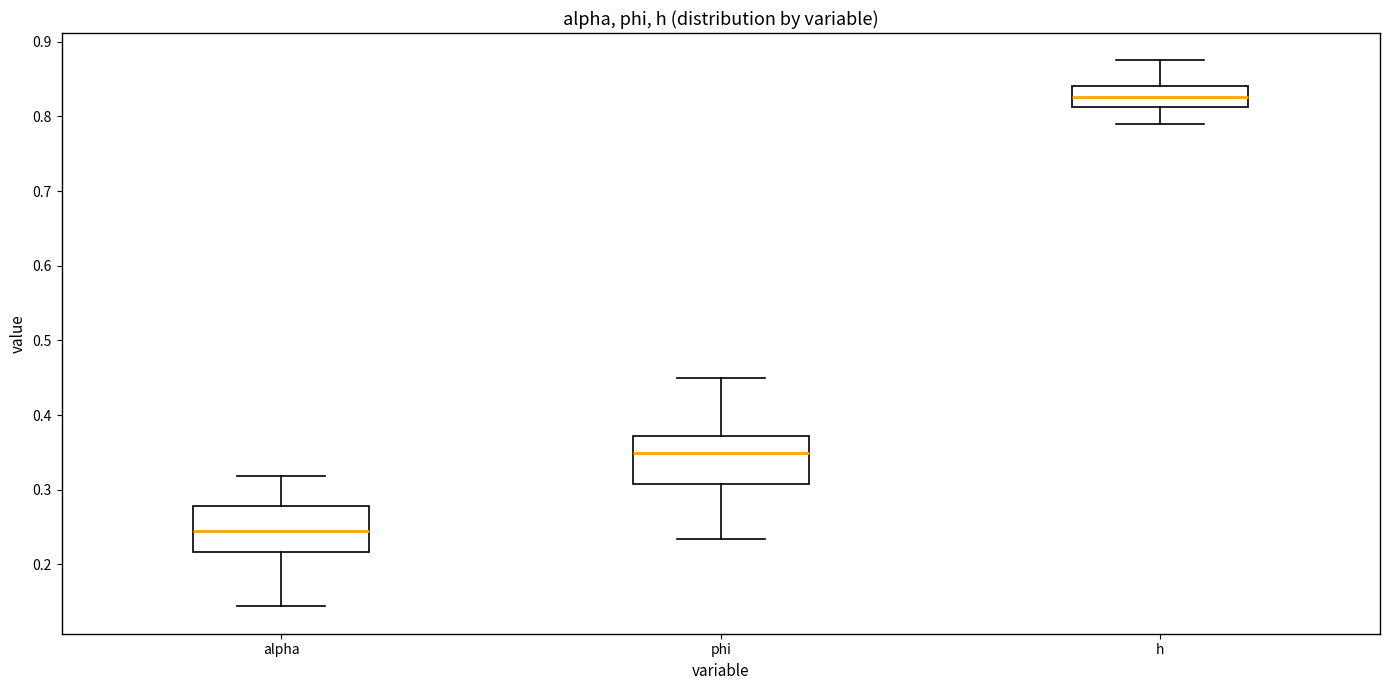

Where does the lower whisker of the box for h end on the y-axis? The values are not printed on the chart, so give them approximately, as read against the axis.

0.79